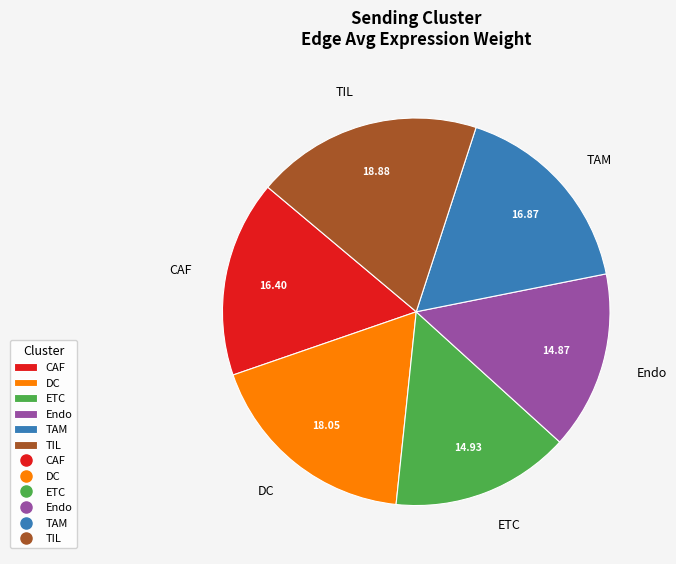

Is the sum of Endo and TAM greater than half?

No